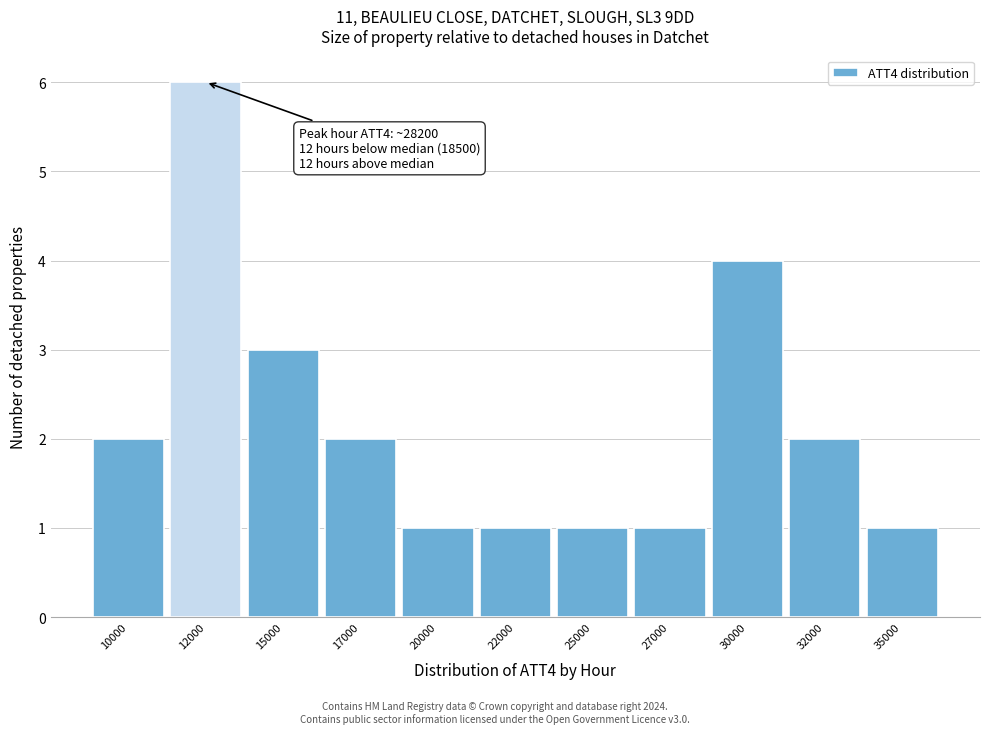

Reading left to right, list all the values displayed in this chart.

2	6	3	2	1	1	1	1	4	2	1